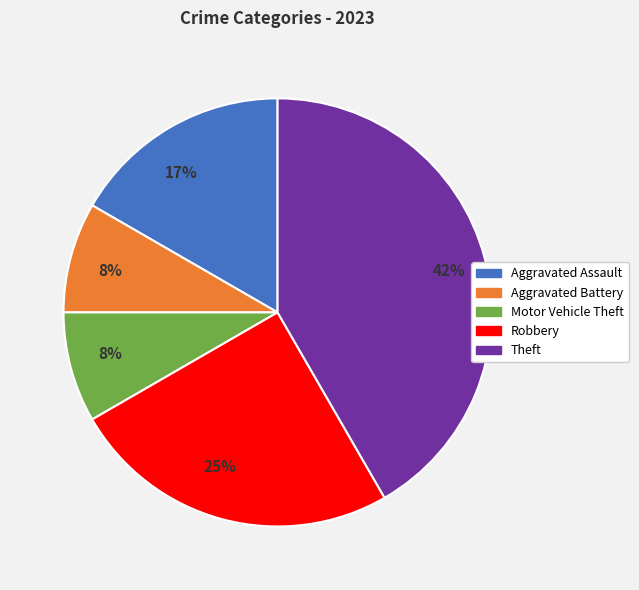

Which has a higher value, Motor Vehicle Theft or Theft?

Theft